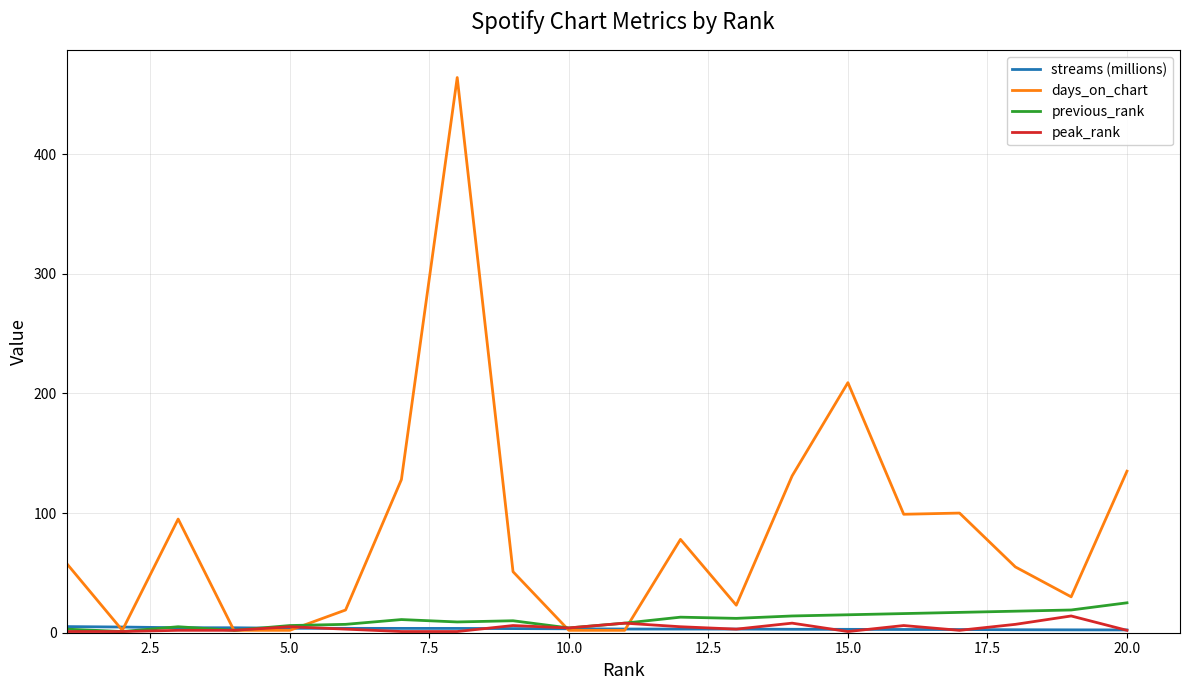

Does the chart display data point markers on the line(s)?

No